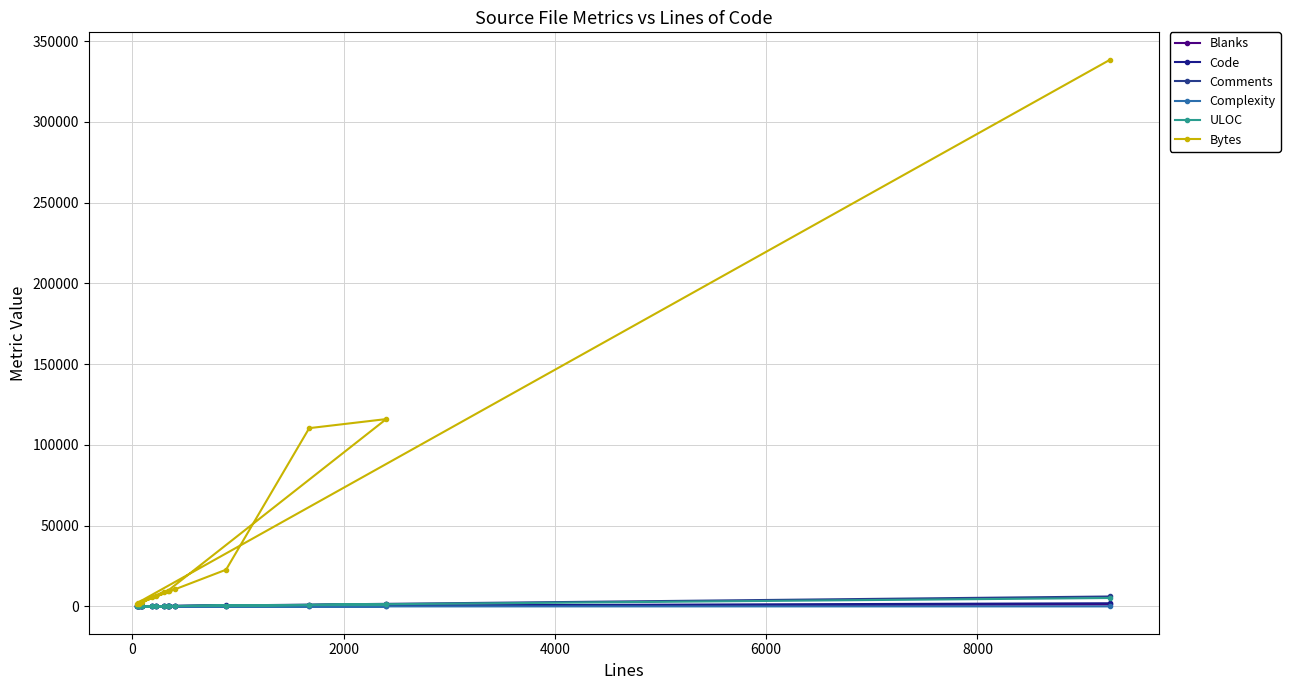

At 2000, list the series in order from largest to smallest.

Bytes, ULOC, Code, Comments, Blanks, Complexity